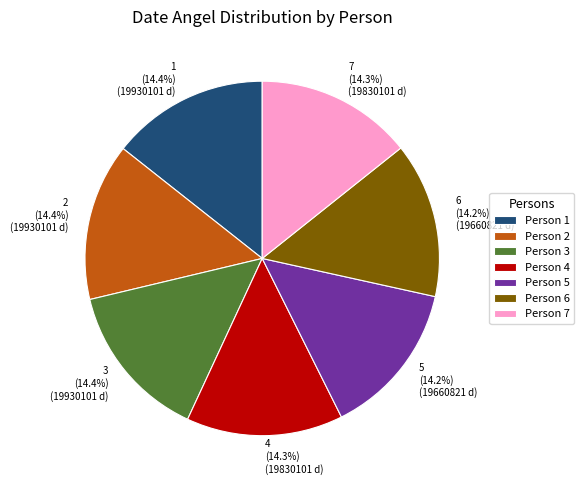

To the nearest percent, what portion does 3 represent?

14%